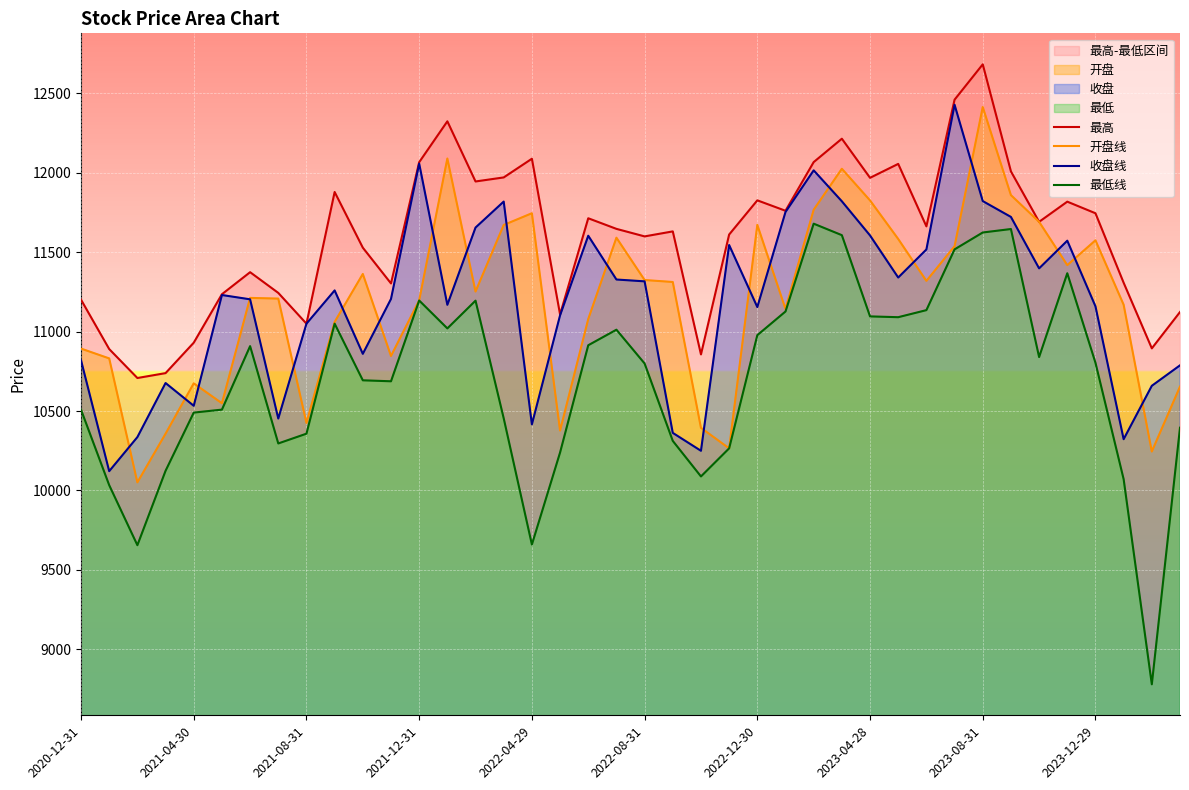

The value of 最高 at 22 is 17618.2. True or false?

False